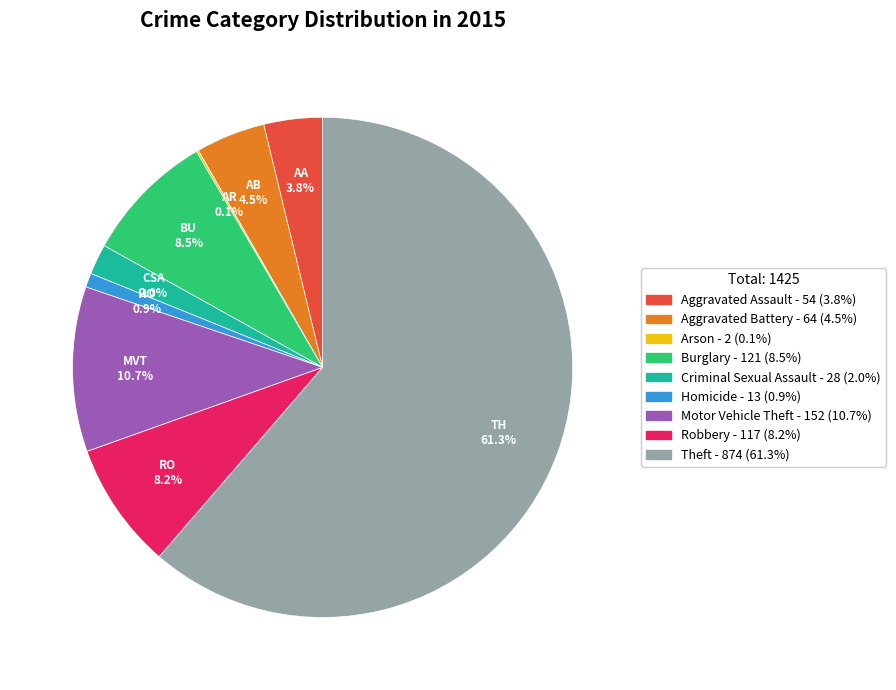

What is the total percentage of Homicide and Criminal Sexual Assault?

2.9%